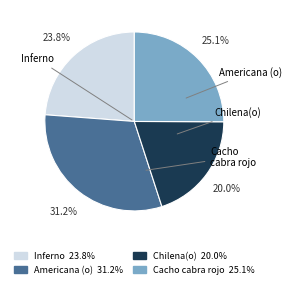

Between Inferno 23.8% and Cacho cabra rojo 25.1%, which is larger?

Cacho cabra rojo 25.1%